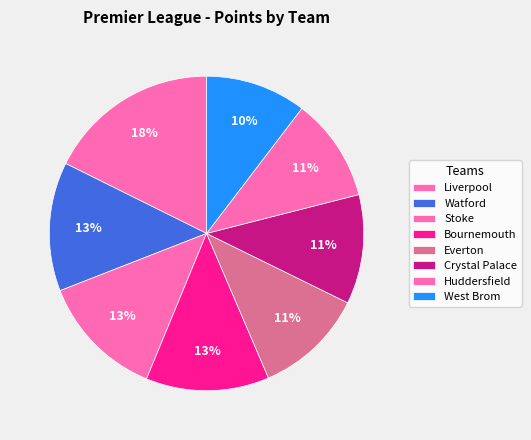

To the nearest percent, what percentage of the pie is Watford?

13%